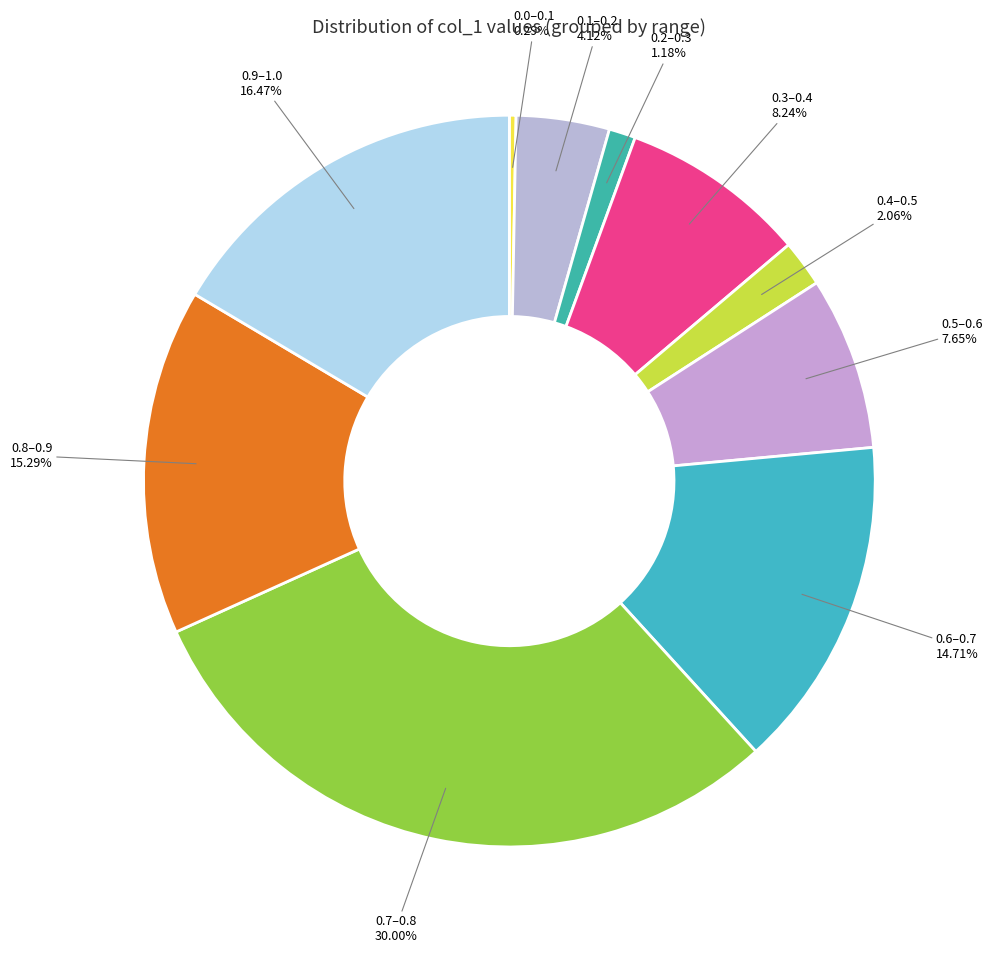

Is there any slice that represents more than half of the pie?

No